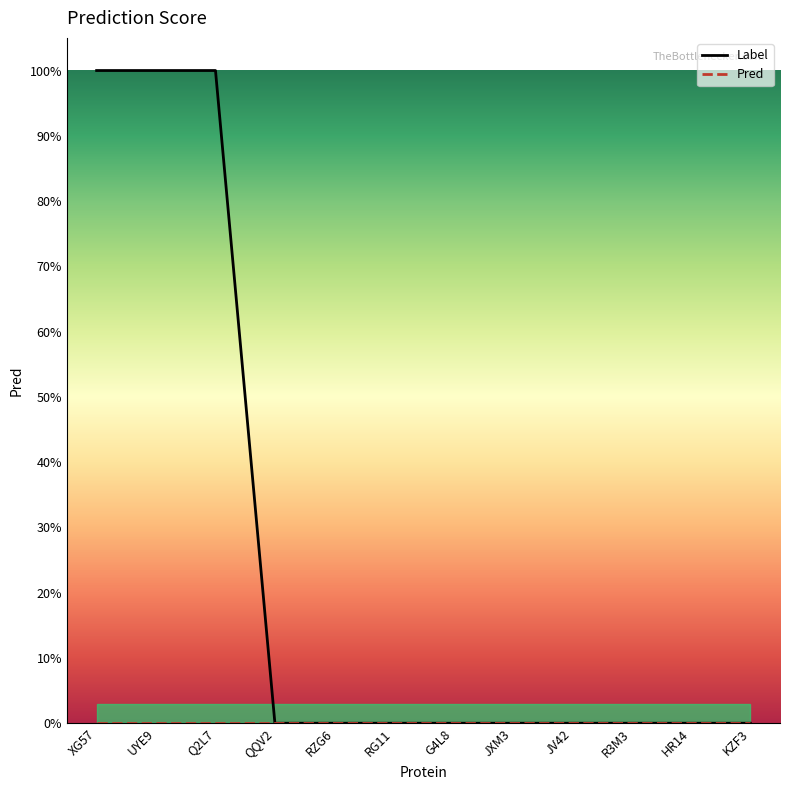

The Label series shows 0 at RG11. True or false?

False